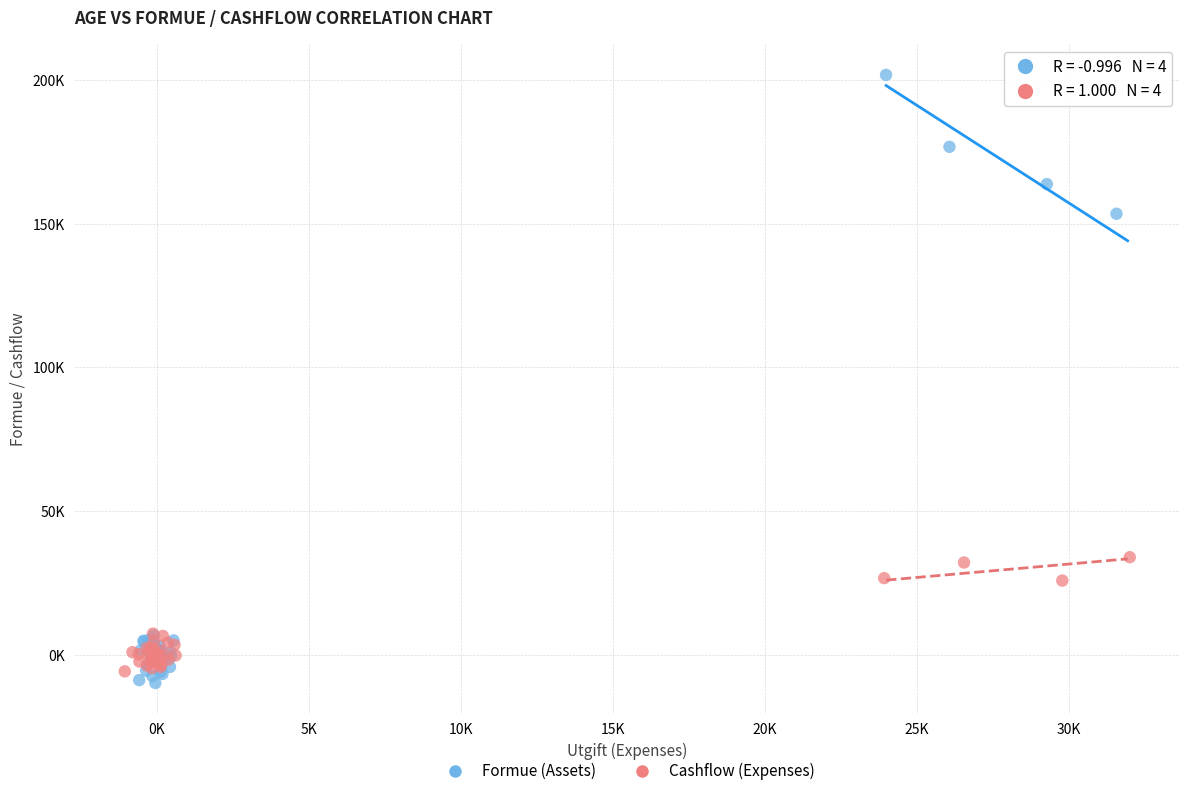

Which series has the widest spread of Y values?

Formue (Assets)